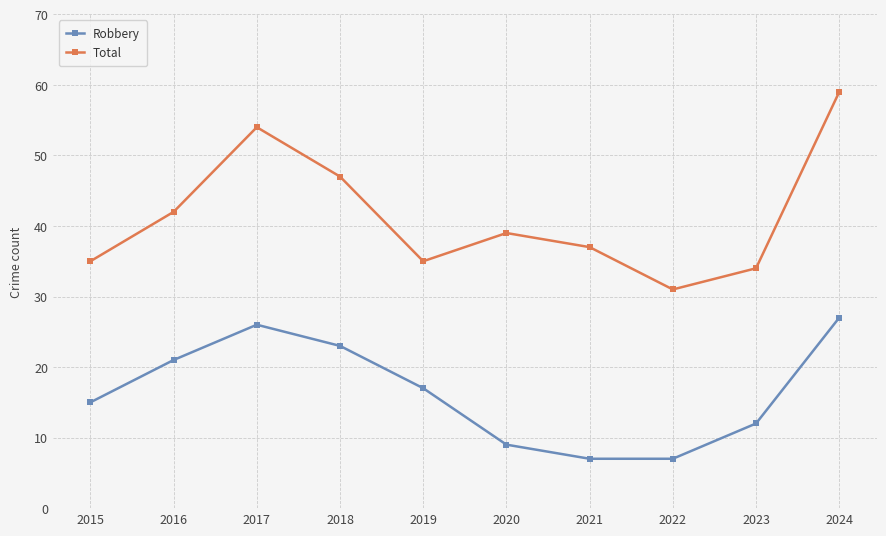

What are all the series names shown in the legend?

Robbery, Total